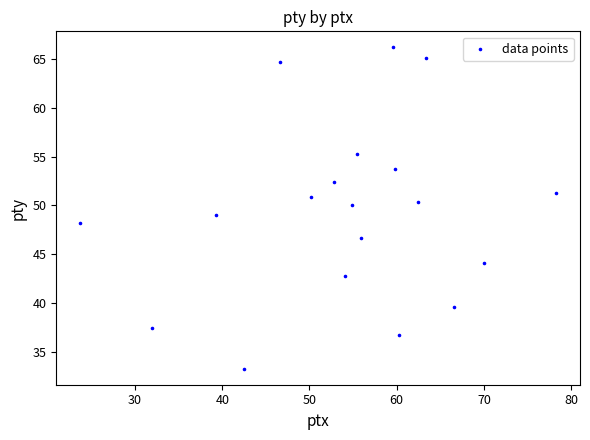

What is the range of X values (max minus min)?

54.6